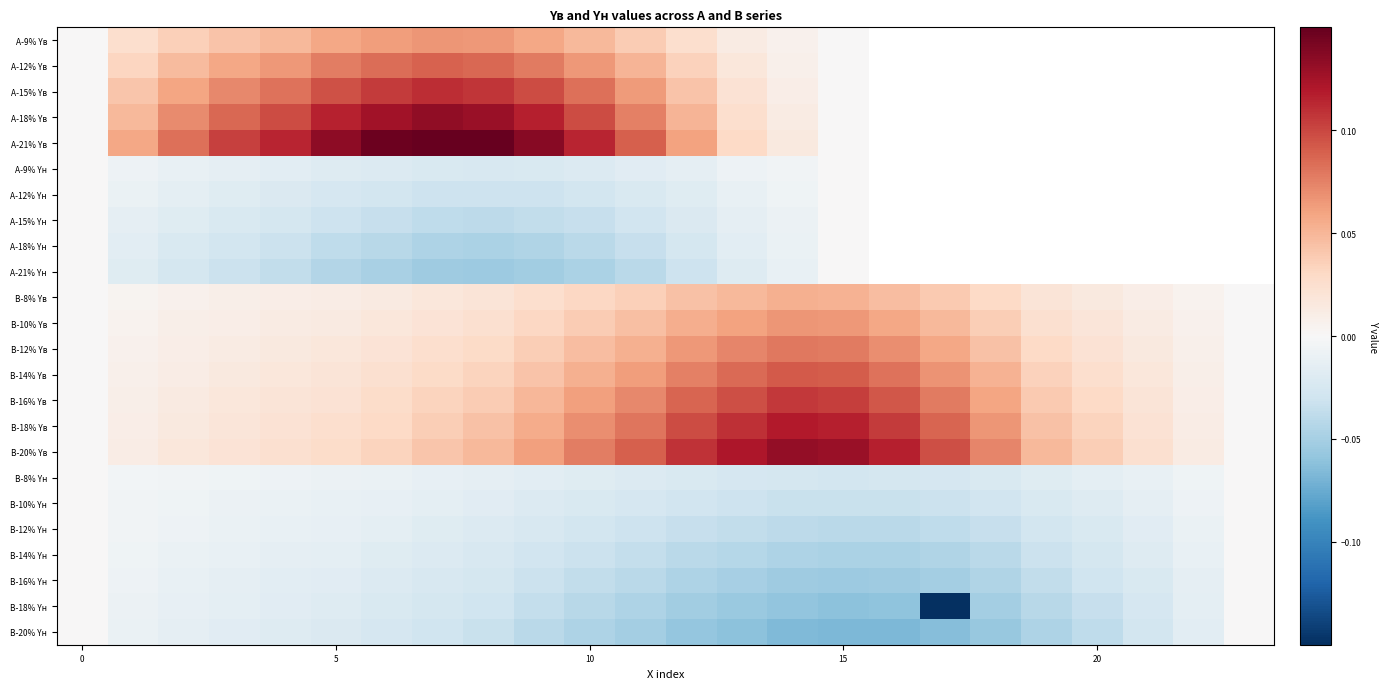

Rank the series by their maximum value, from lowest to highest.

А-9% Yн, А-12% Yн, А-15% Yн, А-18% Yн, А-21% Yн, В-8% Yн, В-10% Yн, В-12% Yн, В-14% Yн, В-16% Yн, В-18% Yн, В-20% Yн, В-8% Yв, В-10% Yв, А-9% Yв, В-12% Yв, А-12% Yв, В-14% Yв, В-16% Yв, А-15% Yв, В-18% Yв, В-20% Yв, А-18% Yв, А-21% Yв